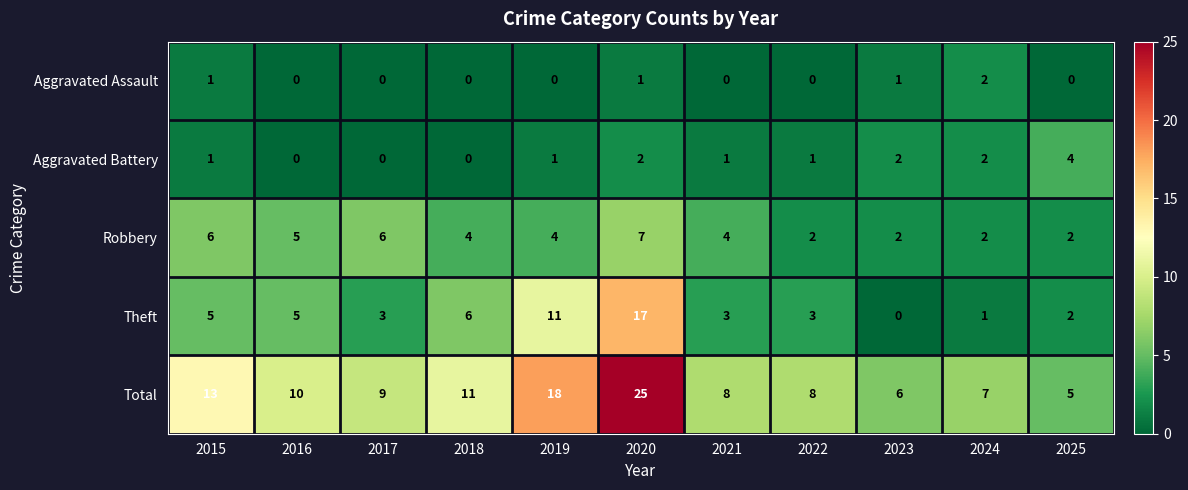

Which series has the largest total across all categories?

Total